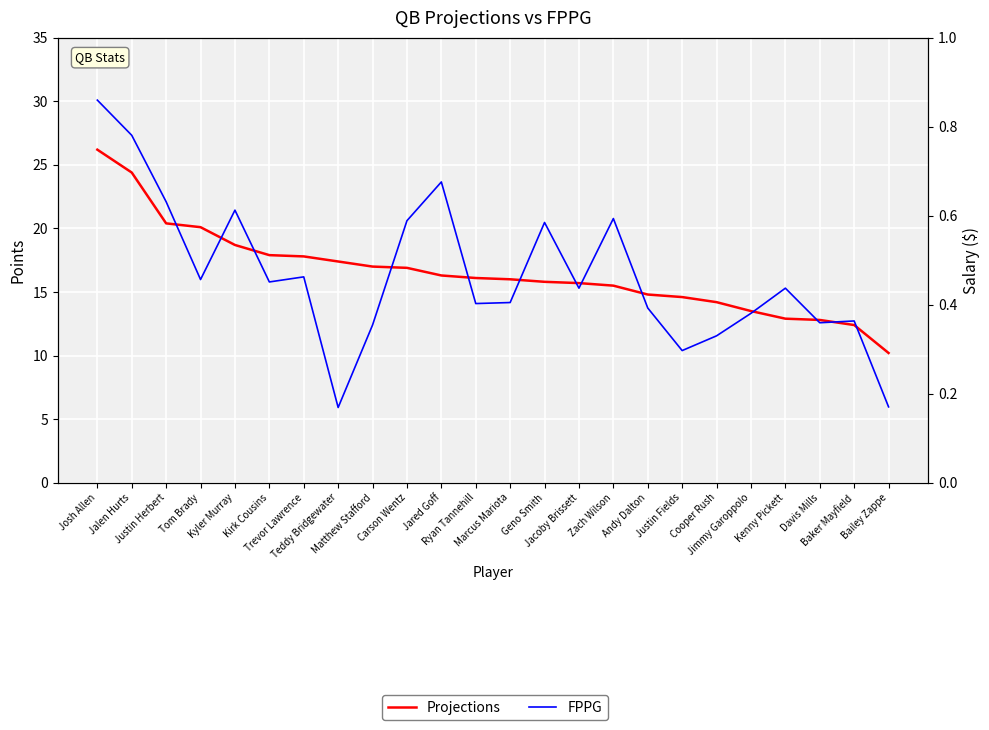

Reading right to left, what are all the values shown in this chart?

Projections: 10.2	12.4	12.8	12.9	13.5	14.2	14.6	14.8	15.5	15.7	15.8	16.0	16.1	16.3	16.9	17.0	17.4	17.8	17.9	18.7	20.1	20.4	24.4	26.2
FPPG: 6.0	12.7	12.6	15.3	13.3	11.6	10.4	13.7	20.8	15.3	20.5	14.2	14.1	23.7	20.6	12.4	5.9	16.2	15.8	21.4	16.0	22.1	27.3	30.1